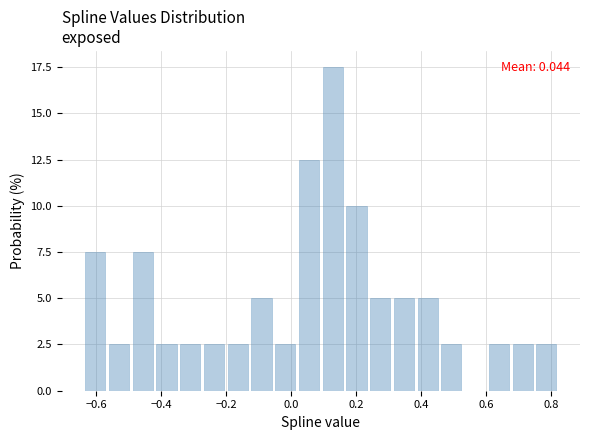

Read against the x-axis, roughly where is the centre of the tallest bar?

0.12